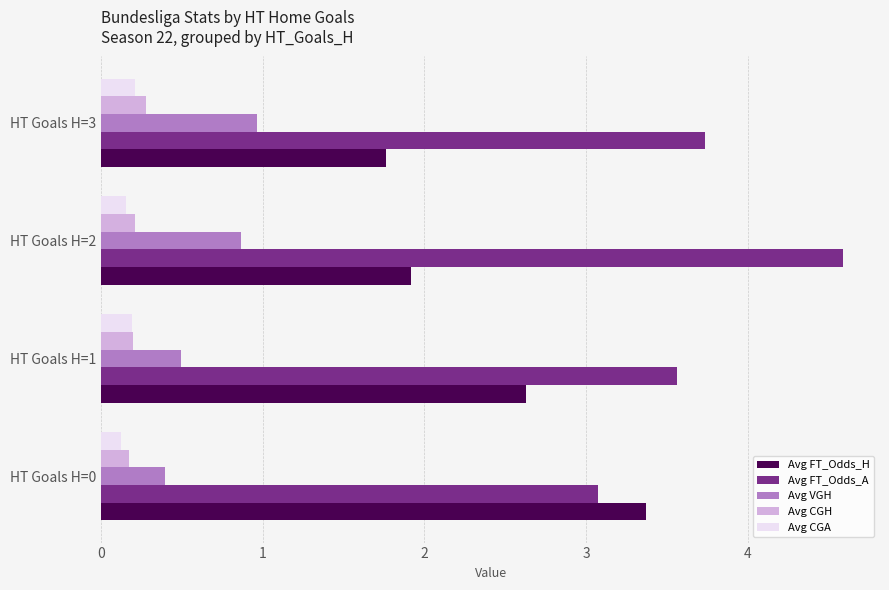

Rank the series by their maximum value, from highest to lowest.

Avg FT_Odds_A, Avg FT_Odds_H, Avg VGH, Avg CGH, Avg CGA